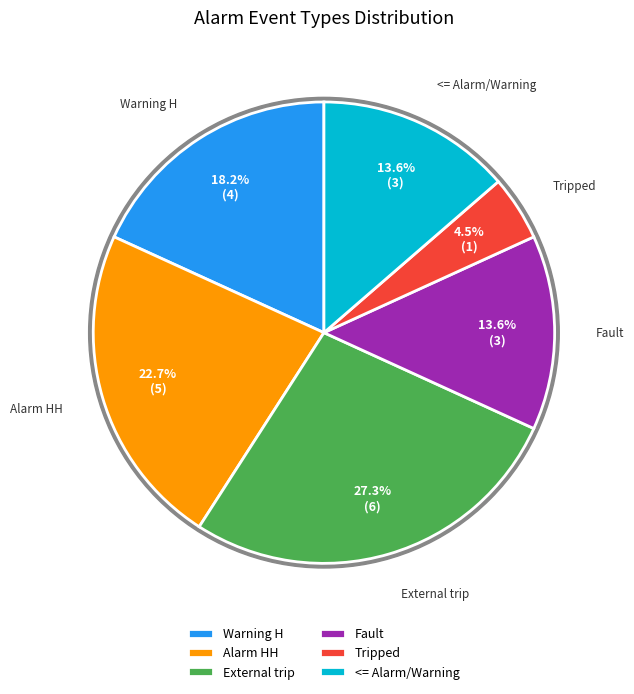

Is there a majority slice in this chart?

No